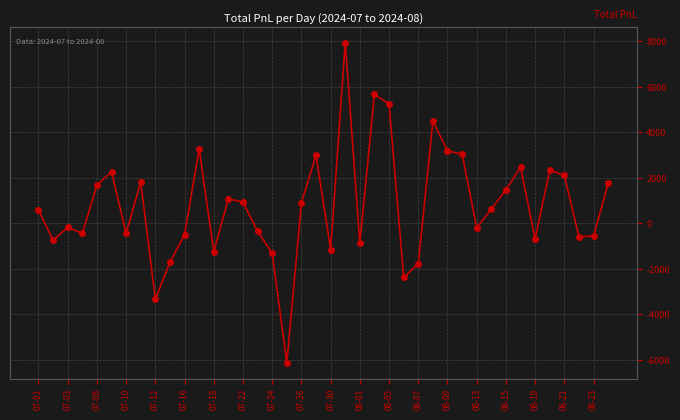

How many points are lower than both their immediate neighbors (excluding endpoints)?

12